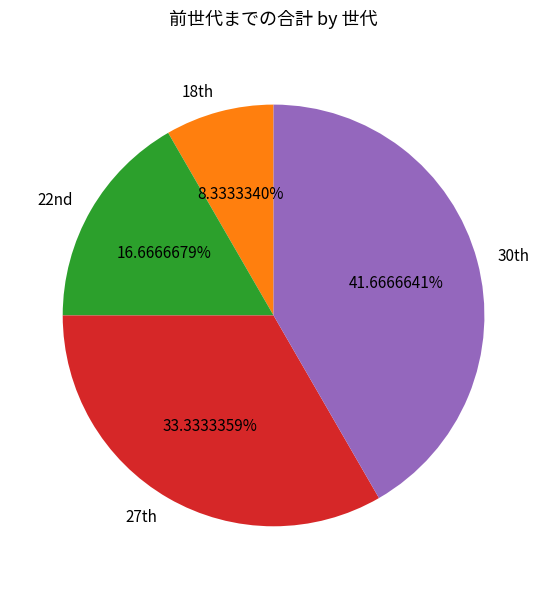

Which category has the smallest portion of the pie?

18th